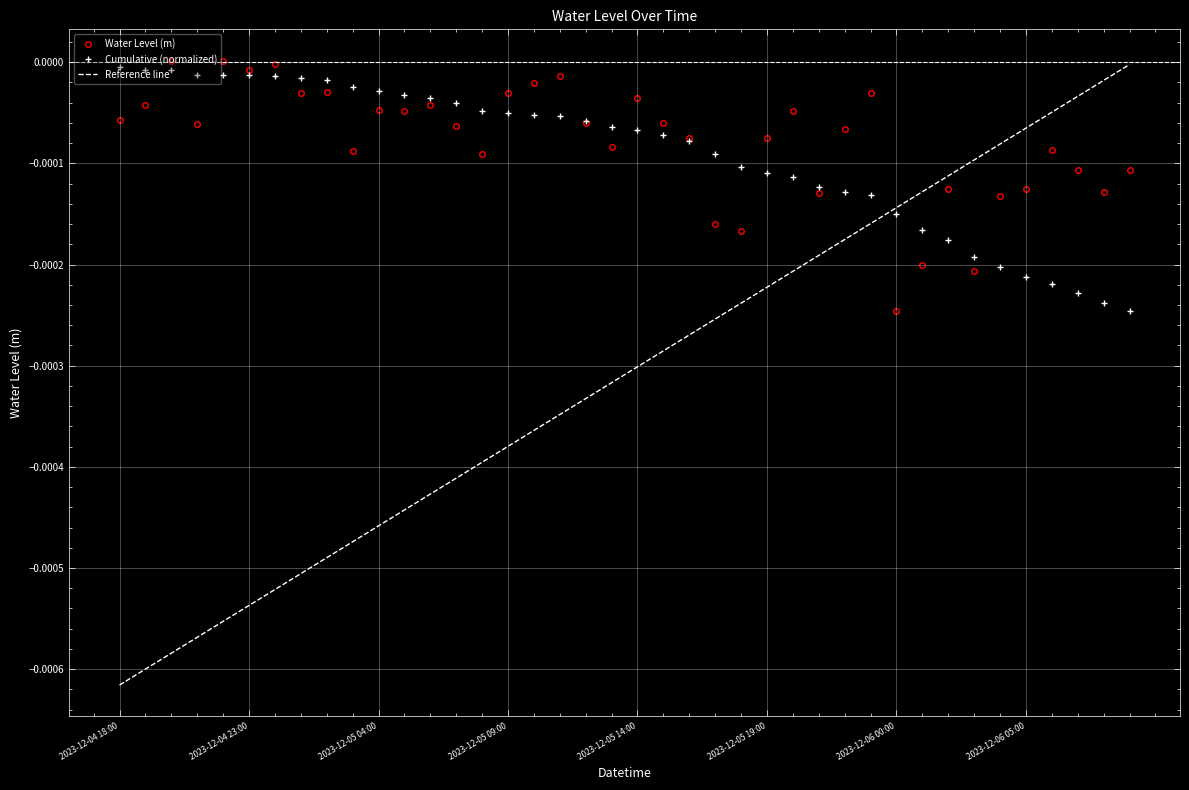

Which series has the largest range (max minus min)?

Reference line